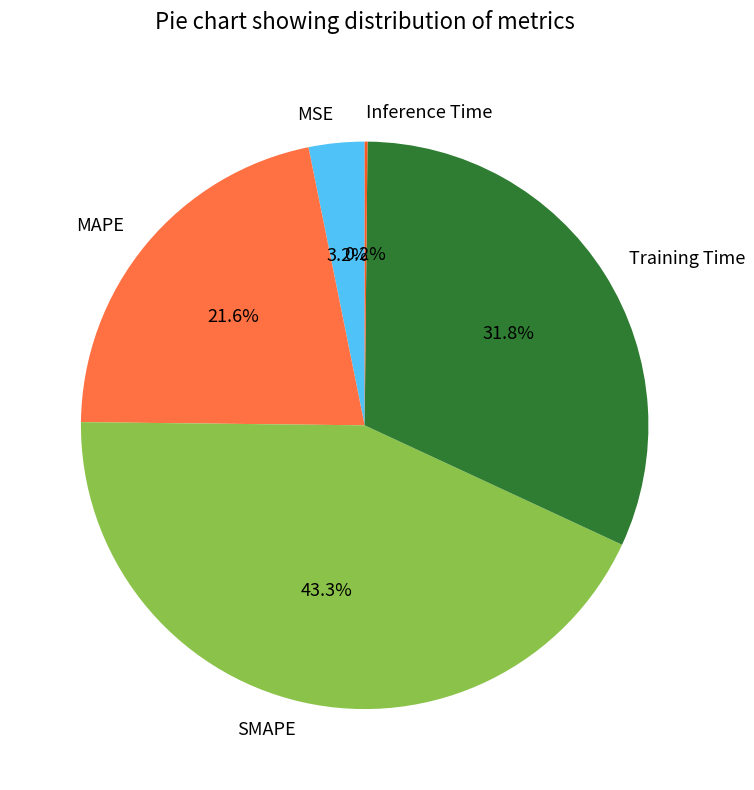

Does any single category account for the majority?

No